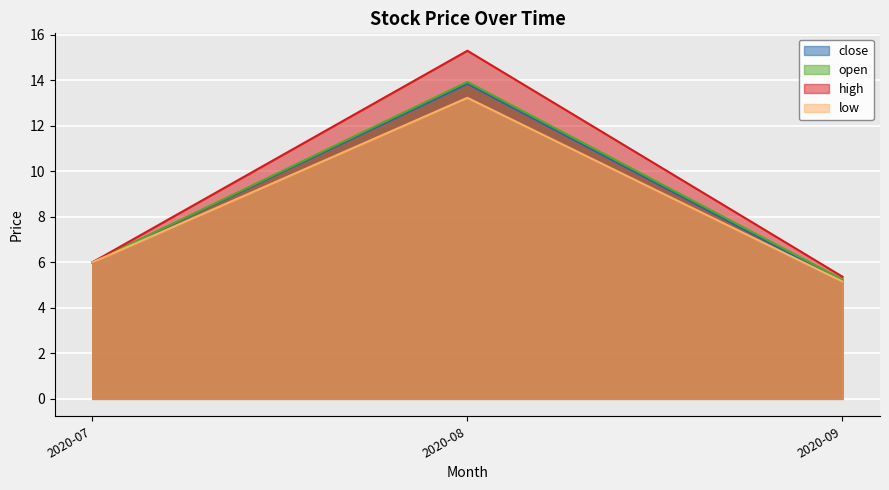

Does the chart display data point markers on the line(s)?

No